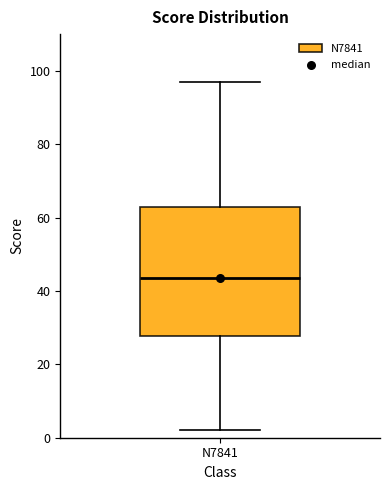

Read this box plot against the y-axis: the position of the median line, the range covered by the box, and the ends of both whiskers. The values are not printed on the chart, so give them approximately, as read against the axis.

median 44, box 28 to 64, whiskers 2 to 98